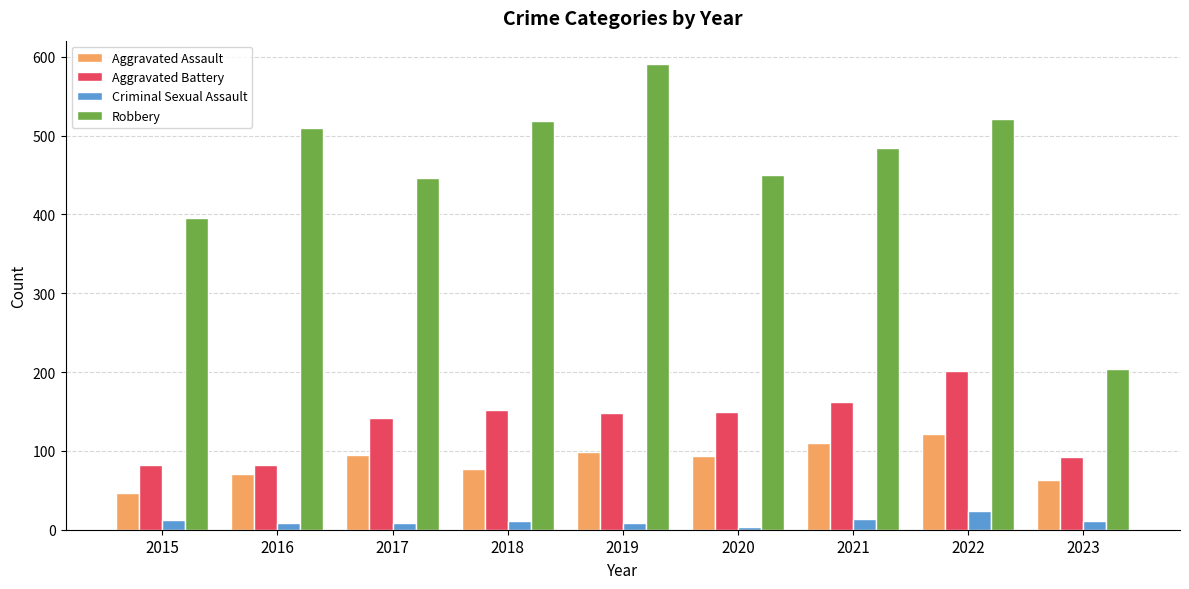

The value of Criminal Sexual Assault at 2022 is 24. True or false?

True